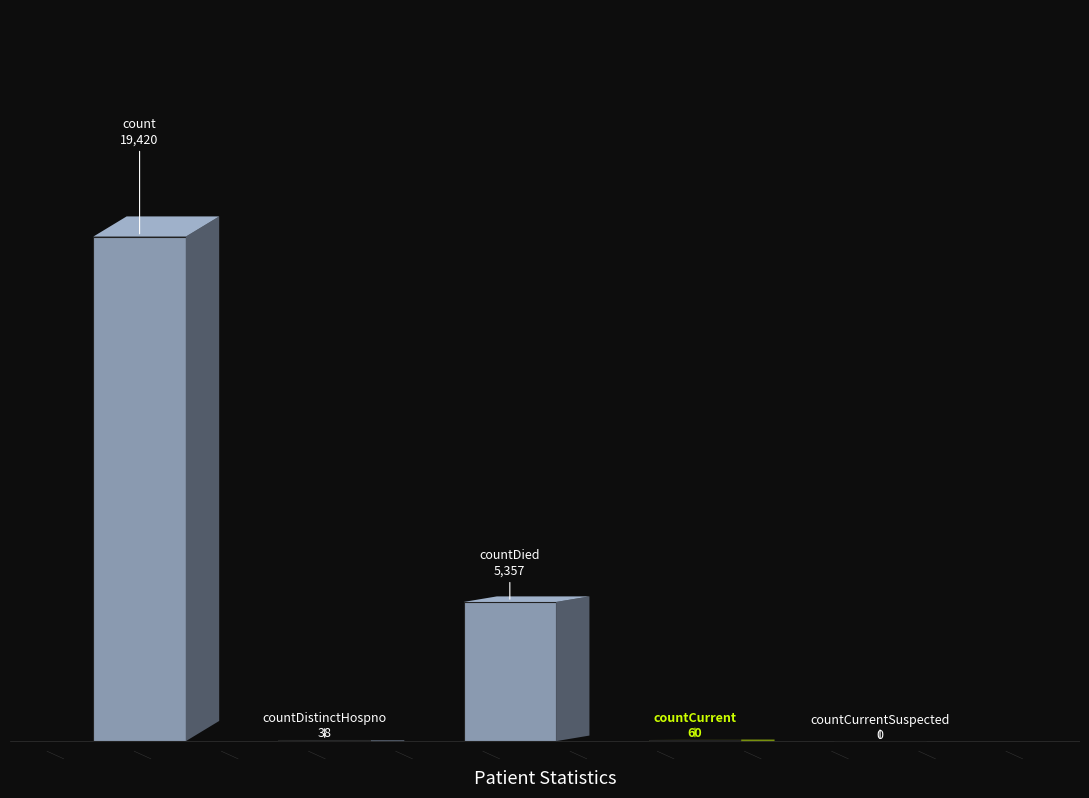

Where is the data nearest to the value 9710?

2